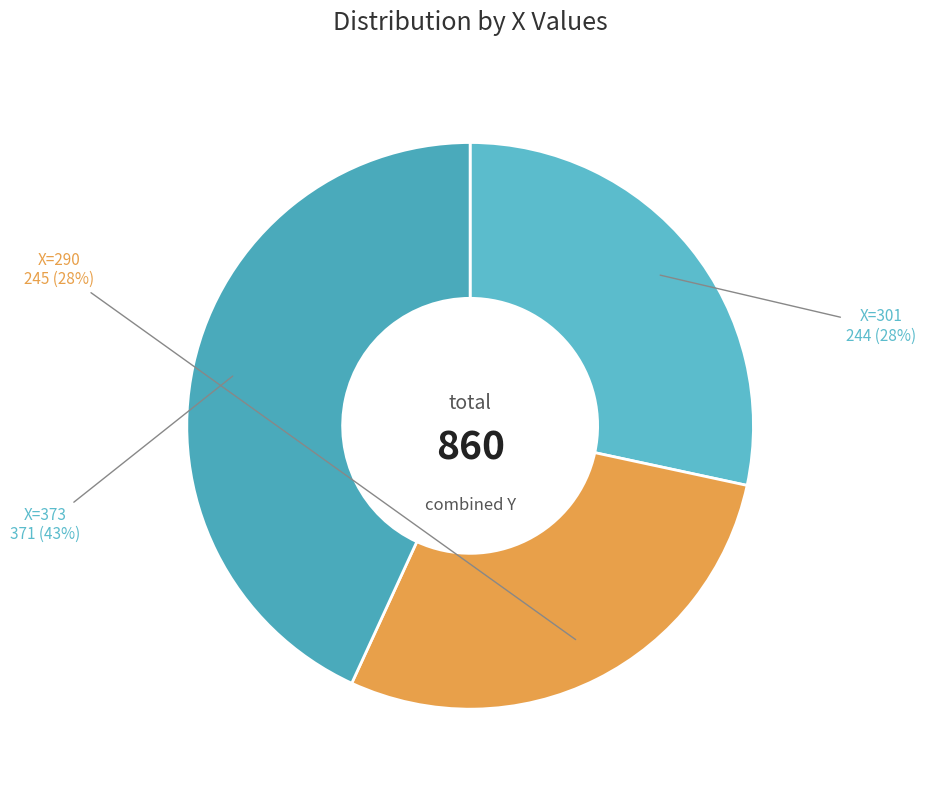

How many segments does this pie chart have?

3